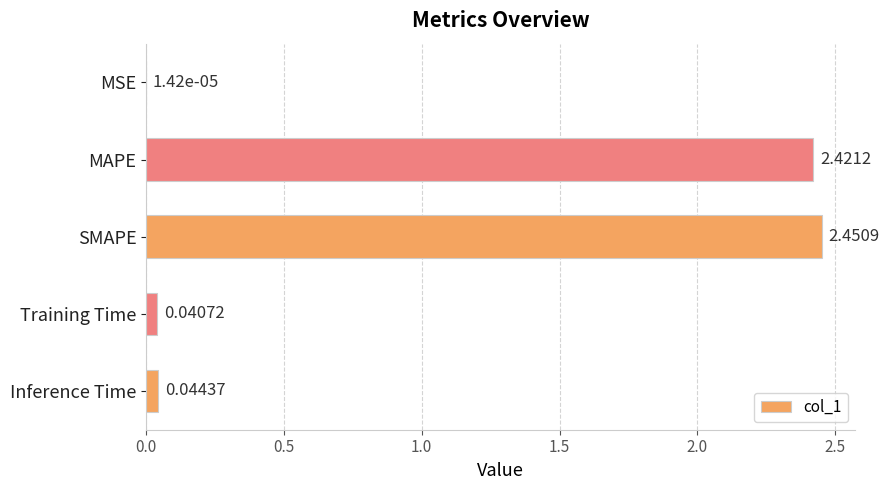

Which has a higher value, MAPE or MSE?

MAPE